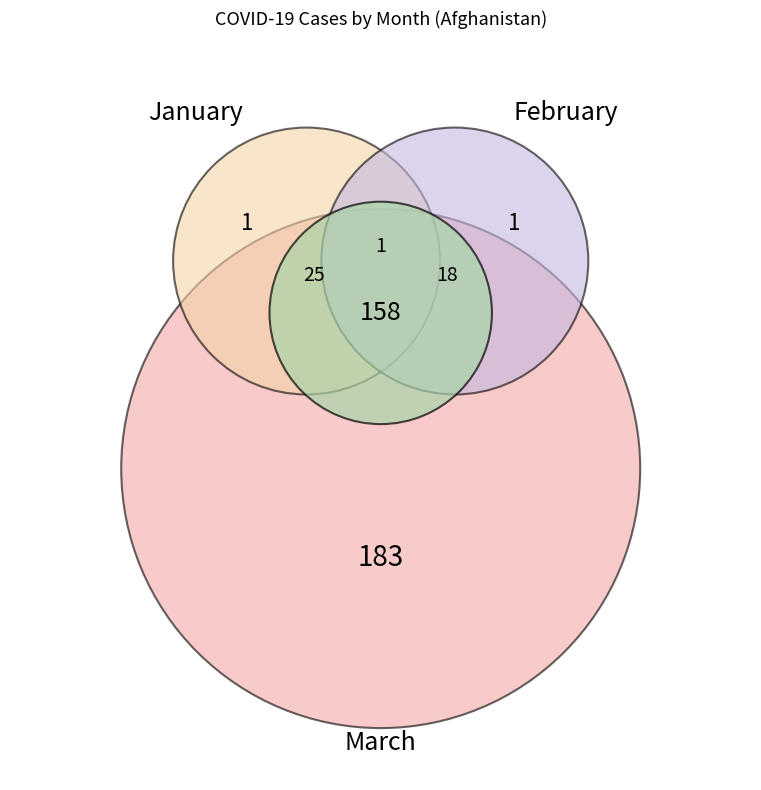

Does 12 account for over 50% of the chart?

No